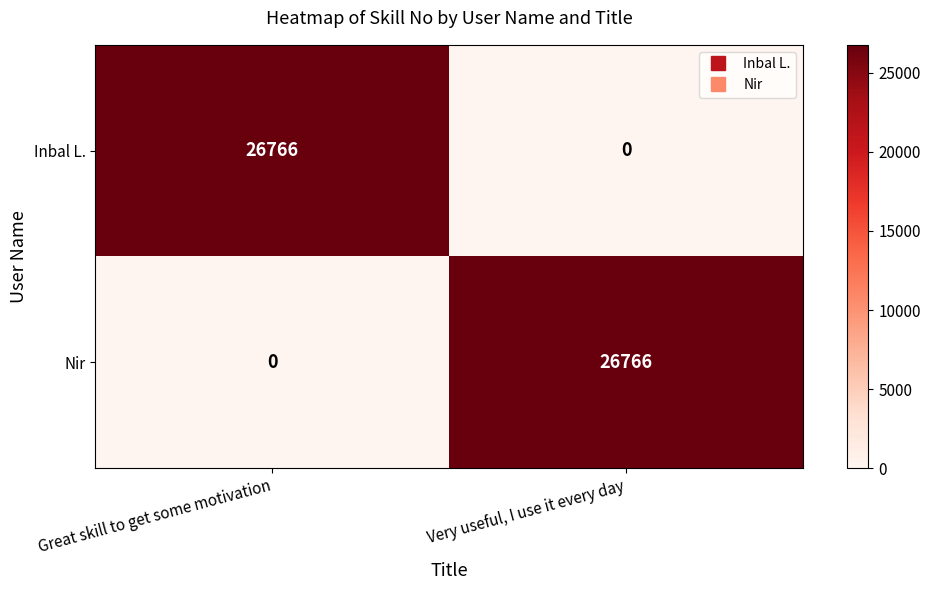

What is the spread (max minus min) of values at Very useful, I use it every day?

26766